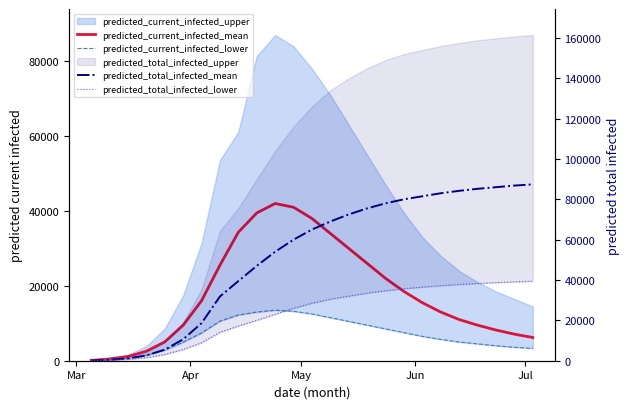

What is the highest value of the predicted_total_infected_mean series?

87400